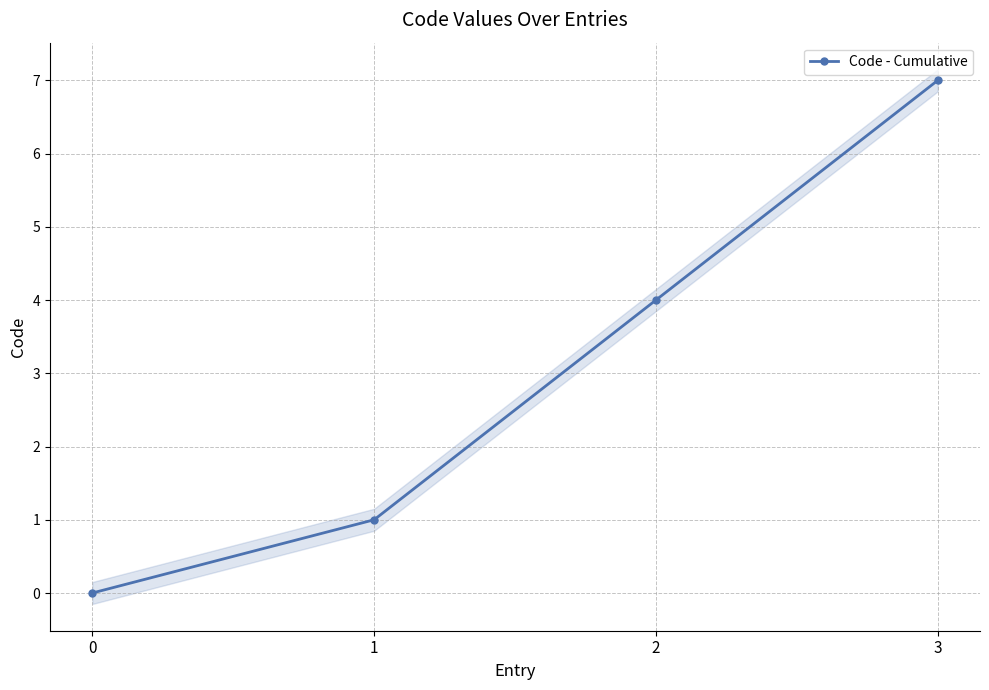

Which category has the highest value across all series?

3